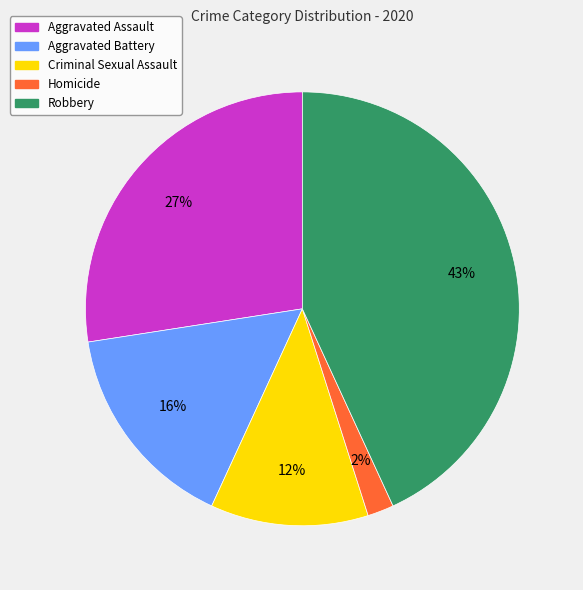

To the nearest percent, what is the difference between the largest and smallest slice percentages?

41%